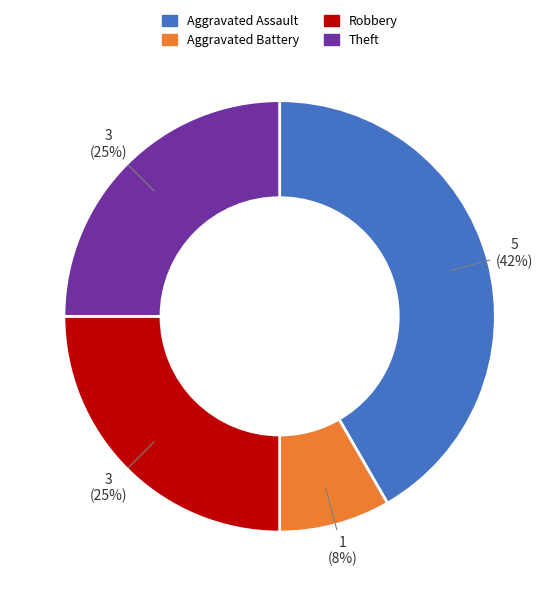

Is Theft the majority of the pie?

No